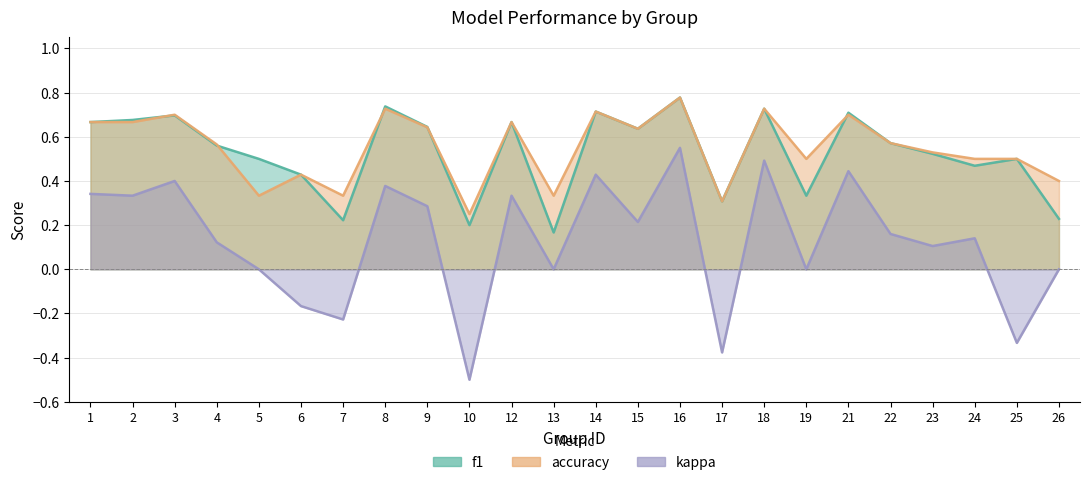

How many distinct data groups are displayed?

3